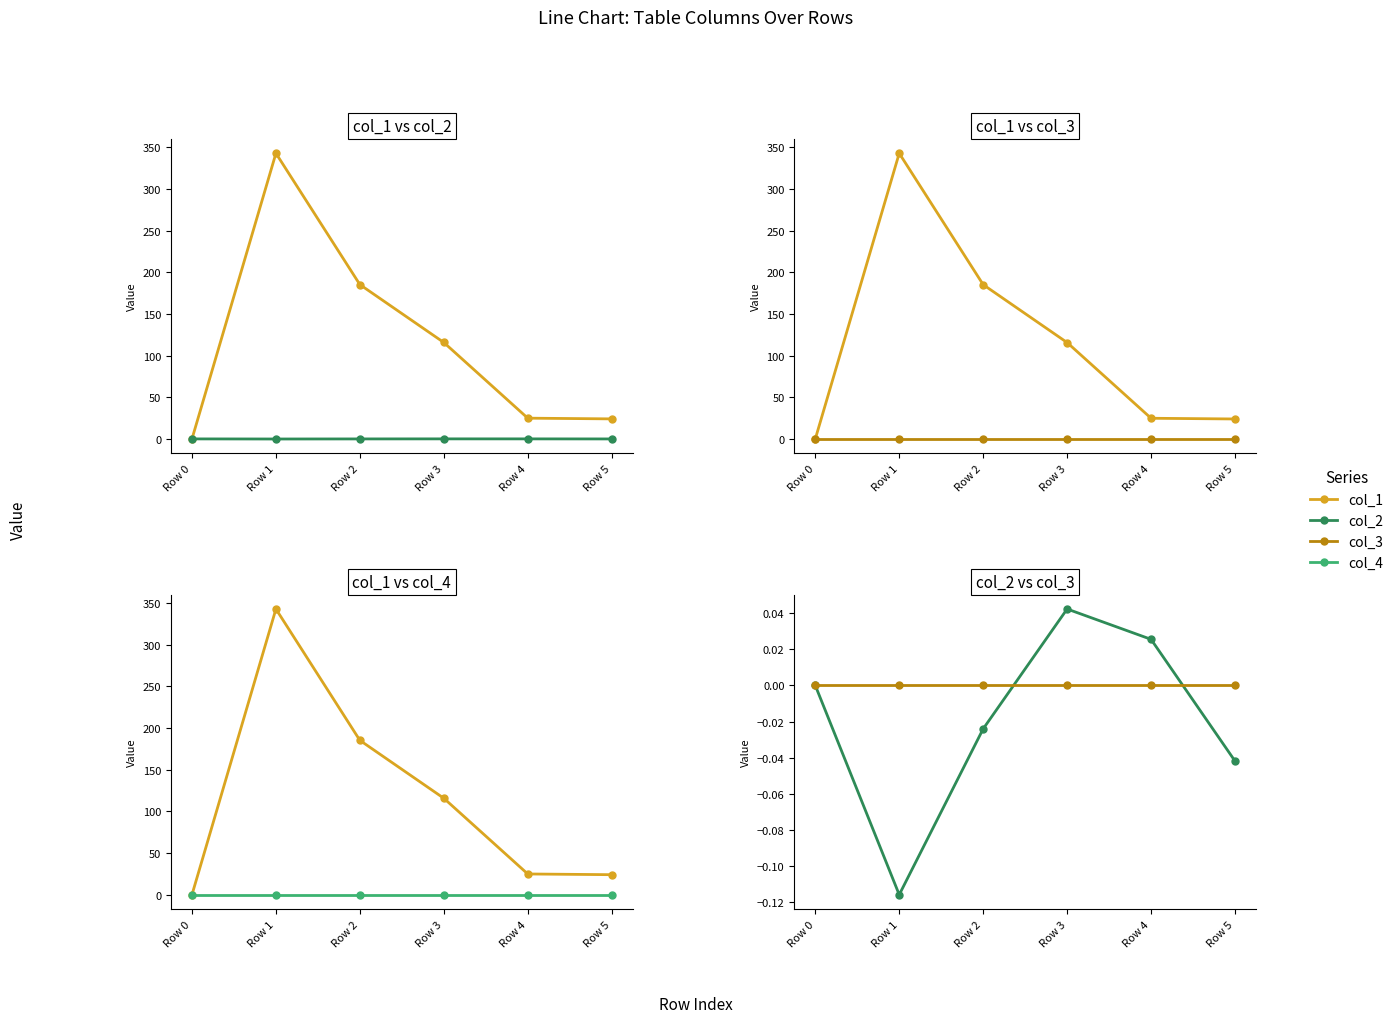

Reading left to right, what are all the values shown in this chart?

col_1: 0.0	343.0	185.3	115.8	24.9	24.0
col_2: 0.0	-0.1	-0.0	0.0	0.0	-0.0
col_3: 0.0	0.0	0.0	0.0	0.0	0.0
col_4: 0.0	0.0	0.0	0.0	0.0	0.0